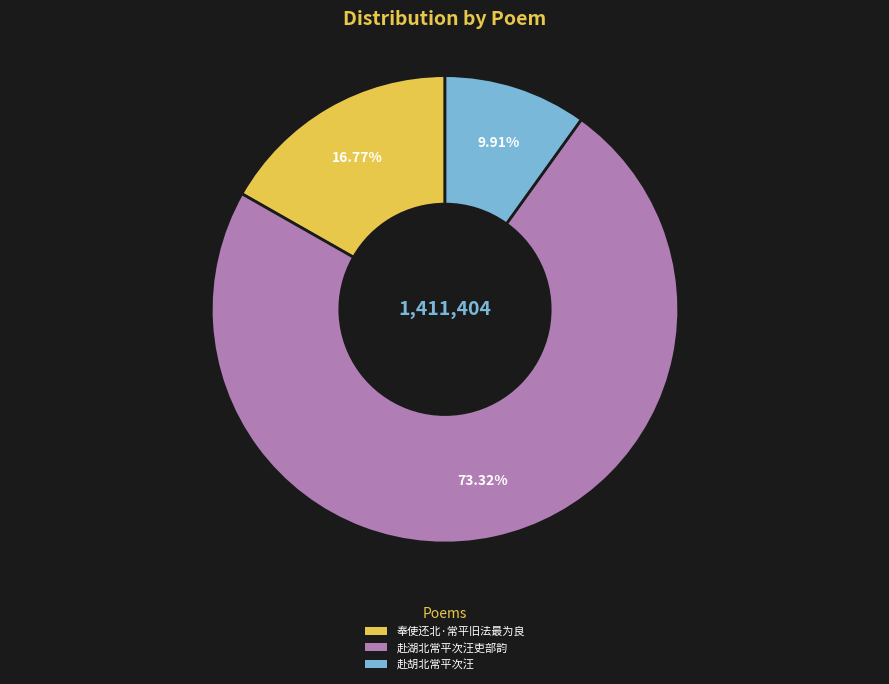

Is there any slice that represents more than half of the pie?

Yes